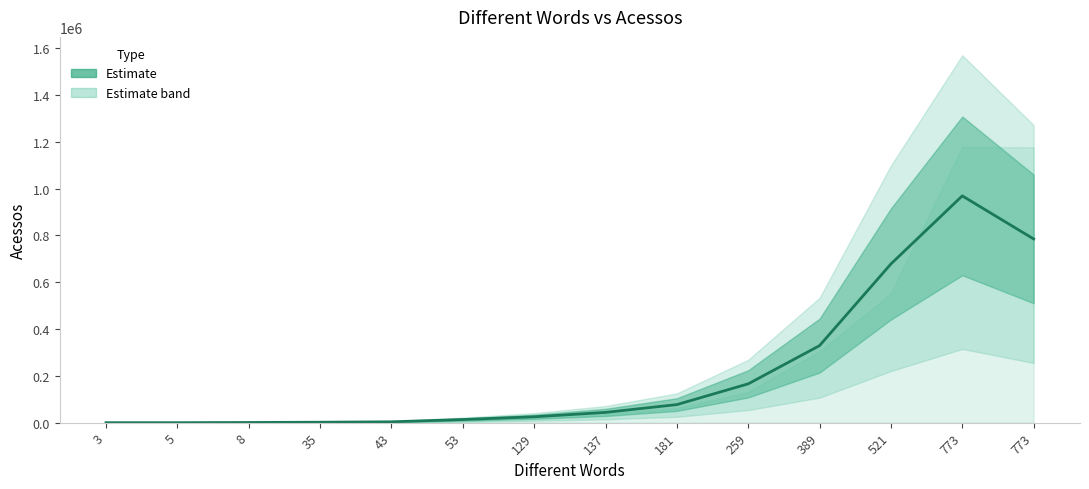

True or false: the data shows 2875.7 at 35.

False